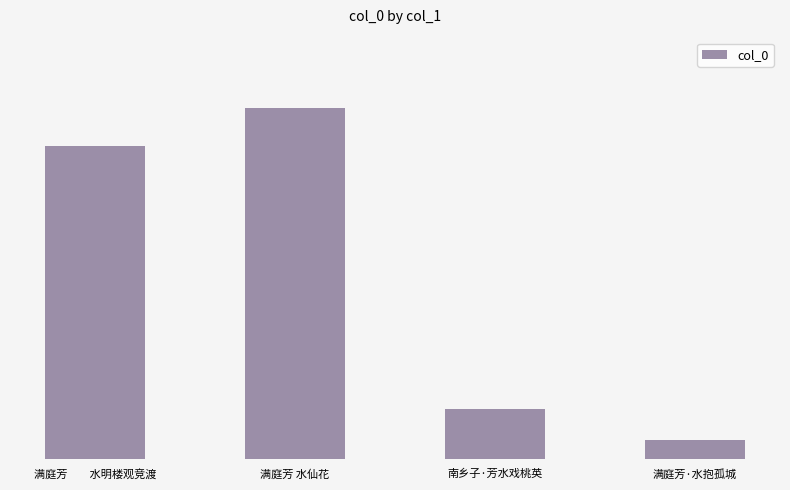

Are the bars horizontal?

No